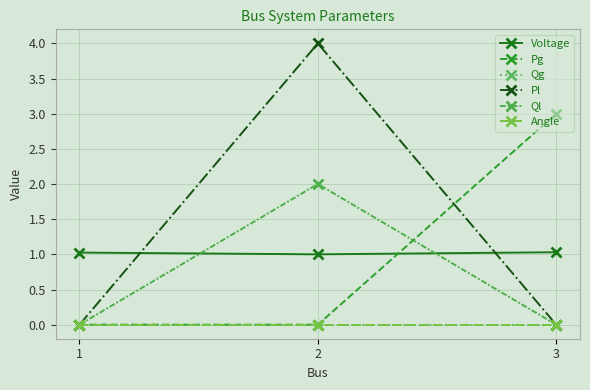

The Qg series shows 0.0 at 1. True or false?

True